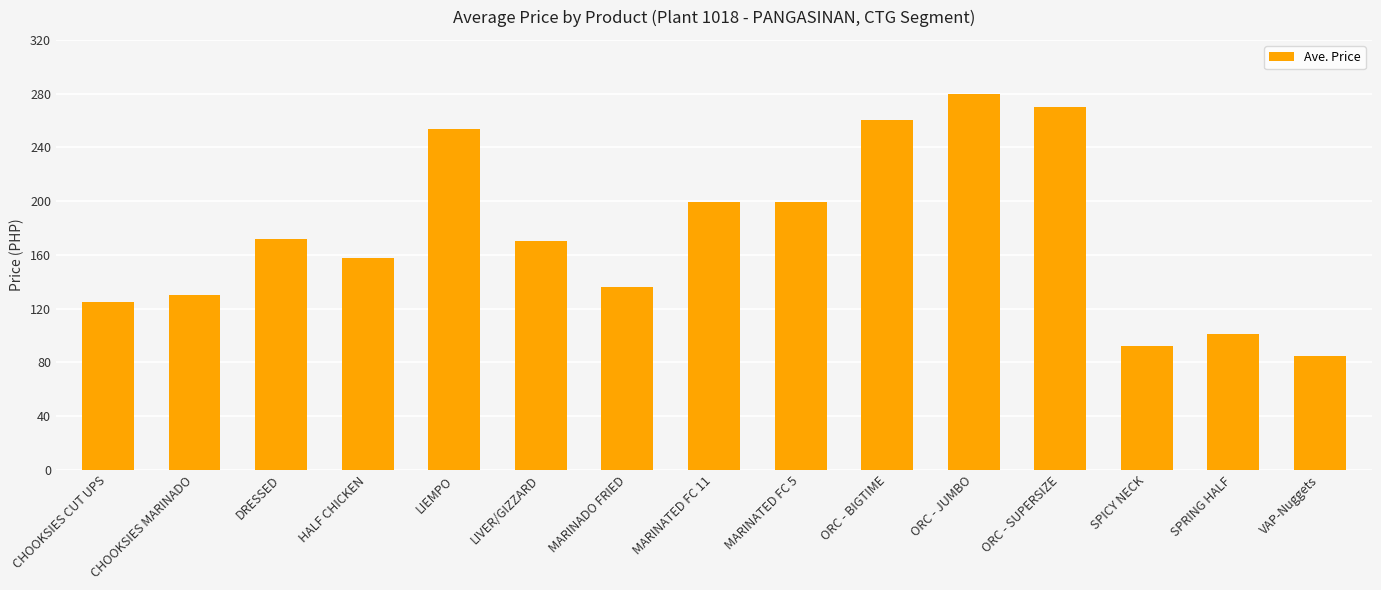

What is the average value?

175.4